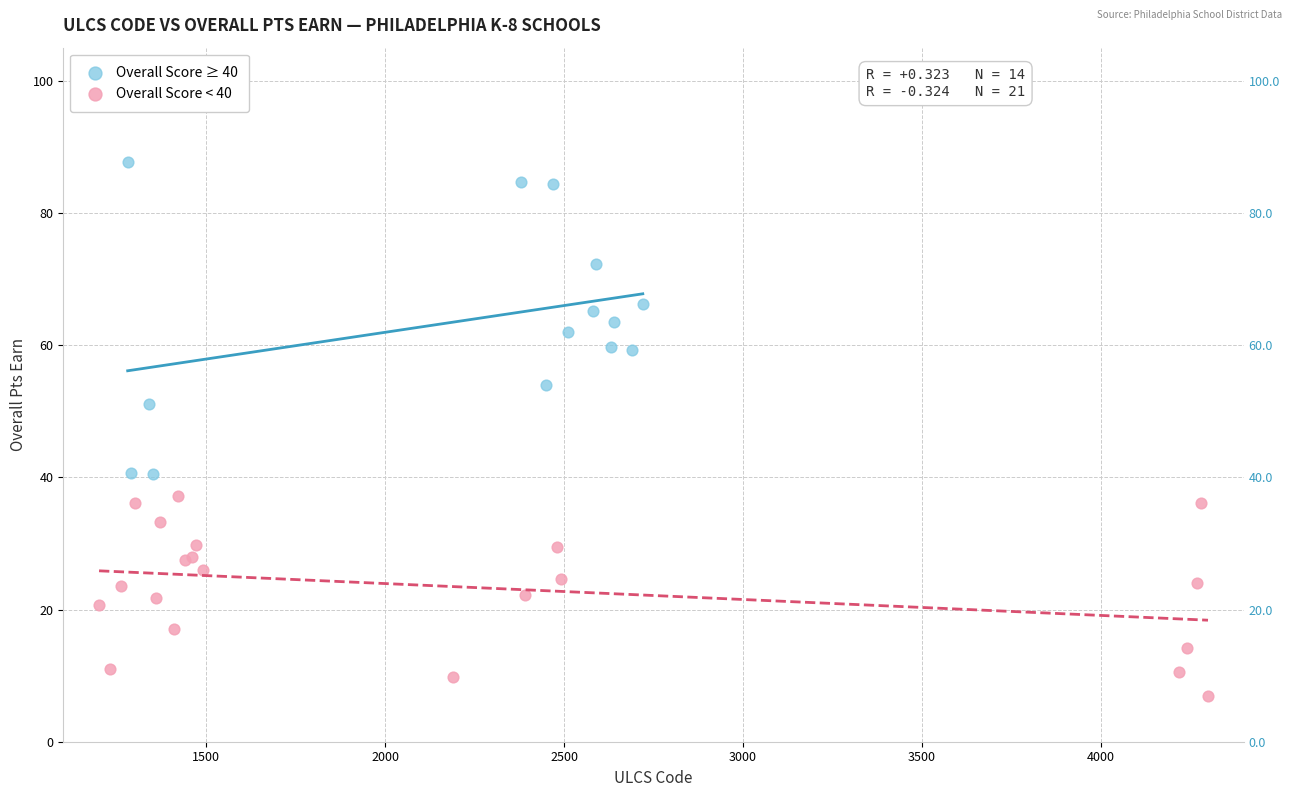

Which series reaches the minimum Y coordinate?

Overall Score < 40